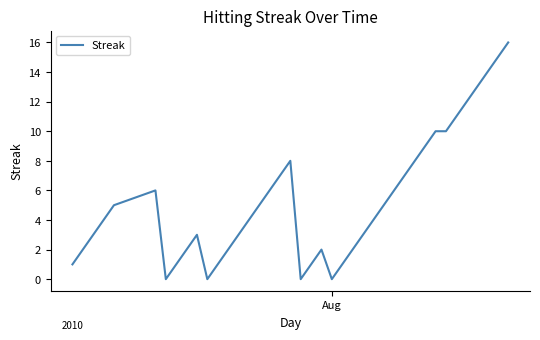

What is the maximum value shown in the chart?

16